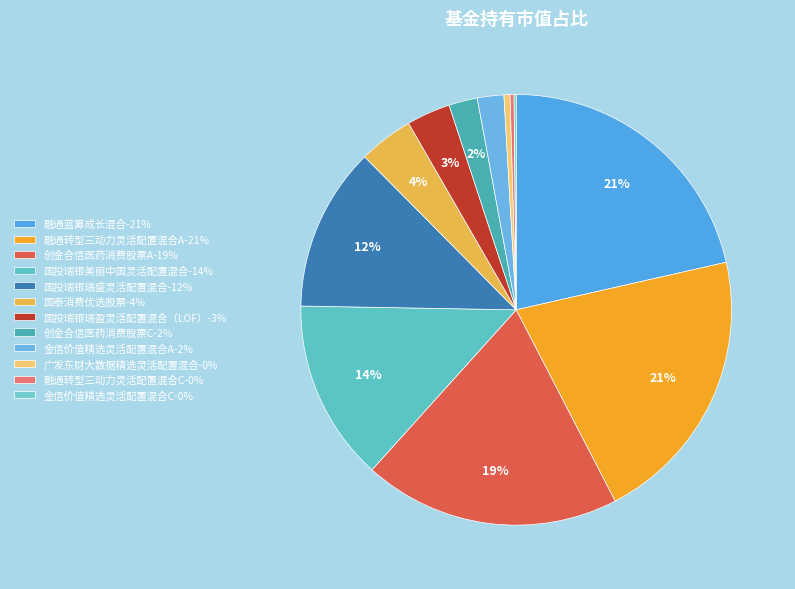

The 国泰消费优选股票 slice represents 4% of the pie. True or false?

True